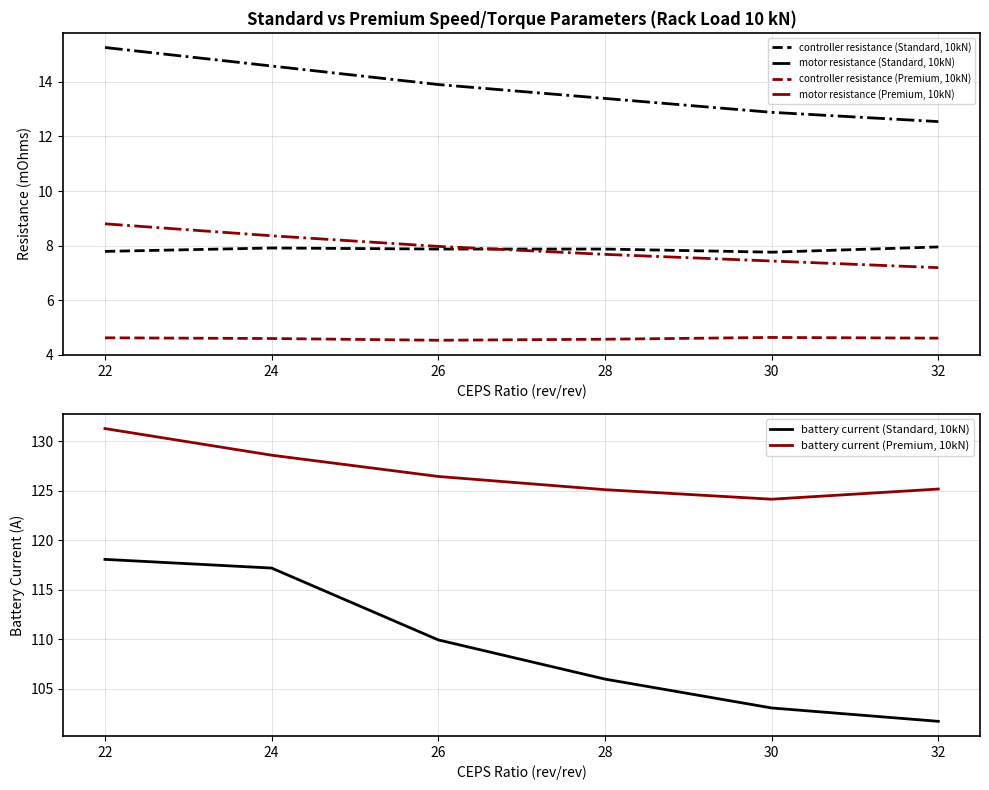

Is it true that motor resistance (Standard, 10kN) equals 5.0 at 32?

False